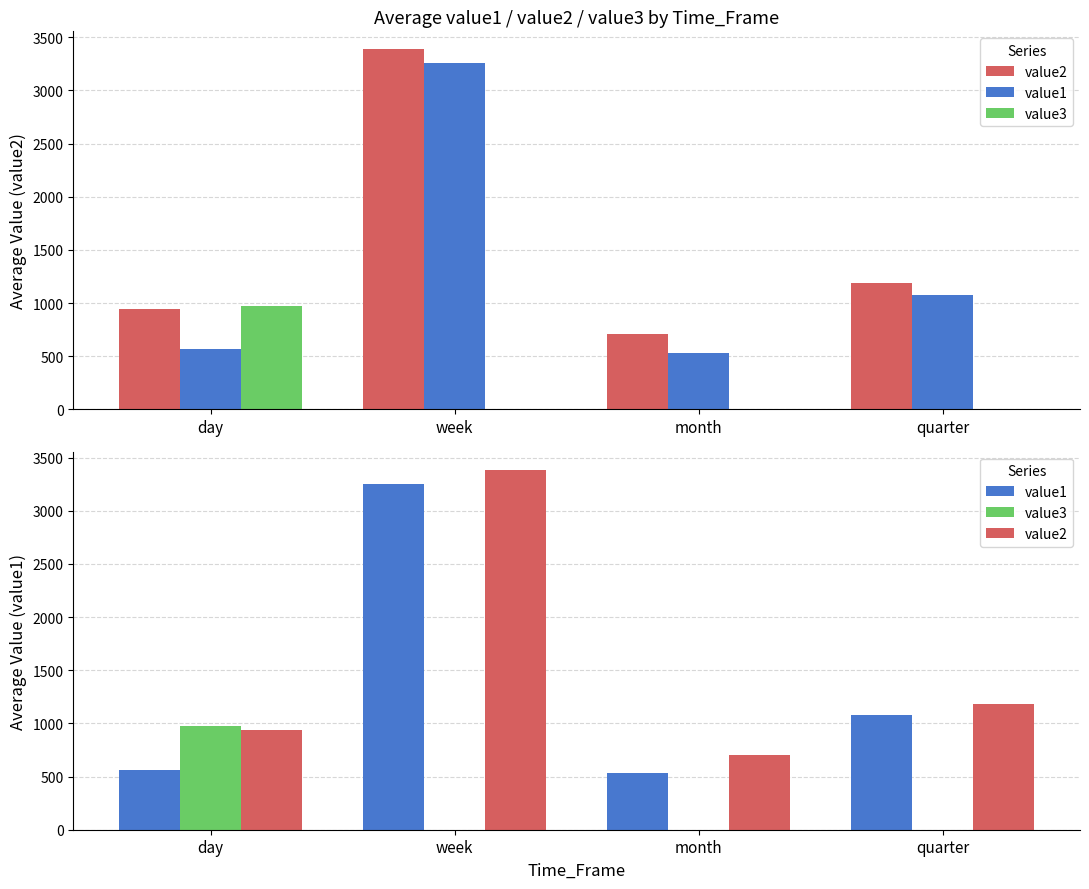

Rank the categories by value2 value from lowest to highest.

month, day, quarter, week